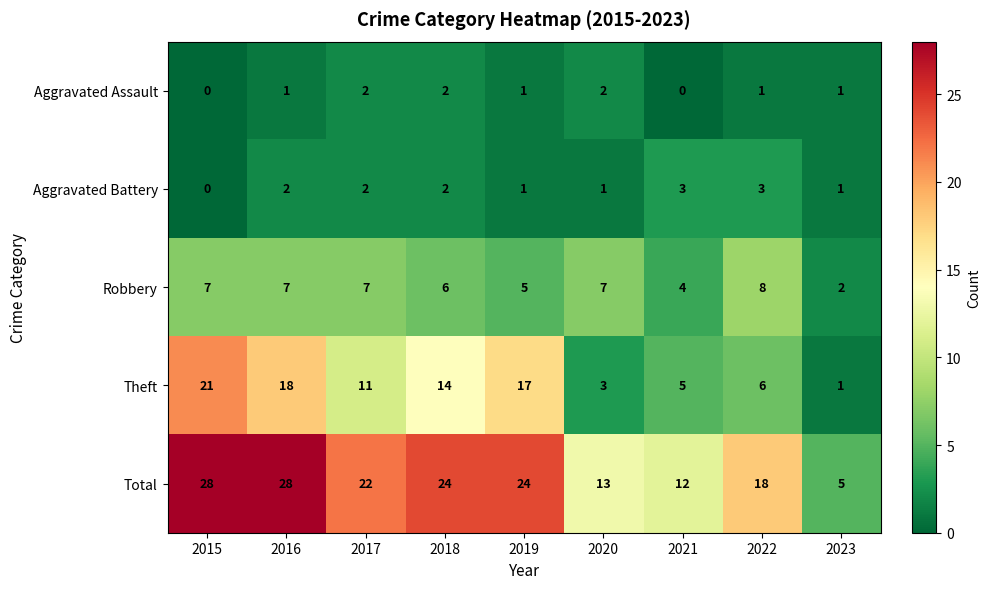

Count the number of categories in the chart.

9